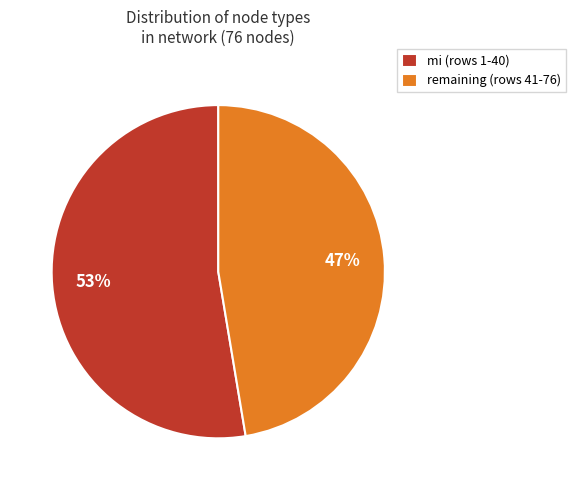

Is the sum of mi (rows 1-40) and remaining (rows 41-76) greater than half?

Yes